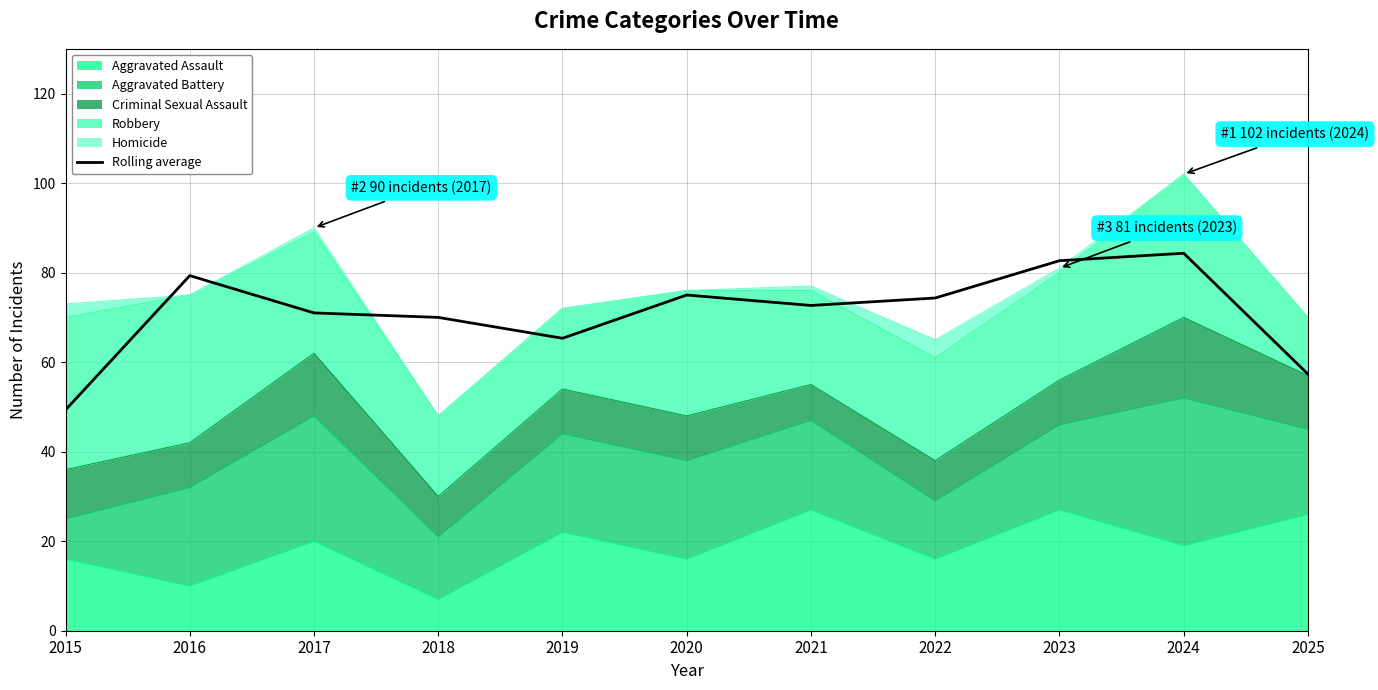

List the labels in order of value, smallest first.

2015, 2025, 2019, 2018, 2017, 2021, 2022, 2020, 2016, 2023, 2024